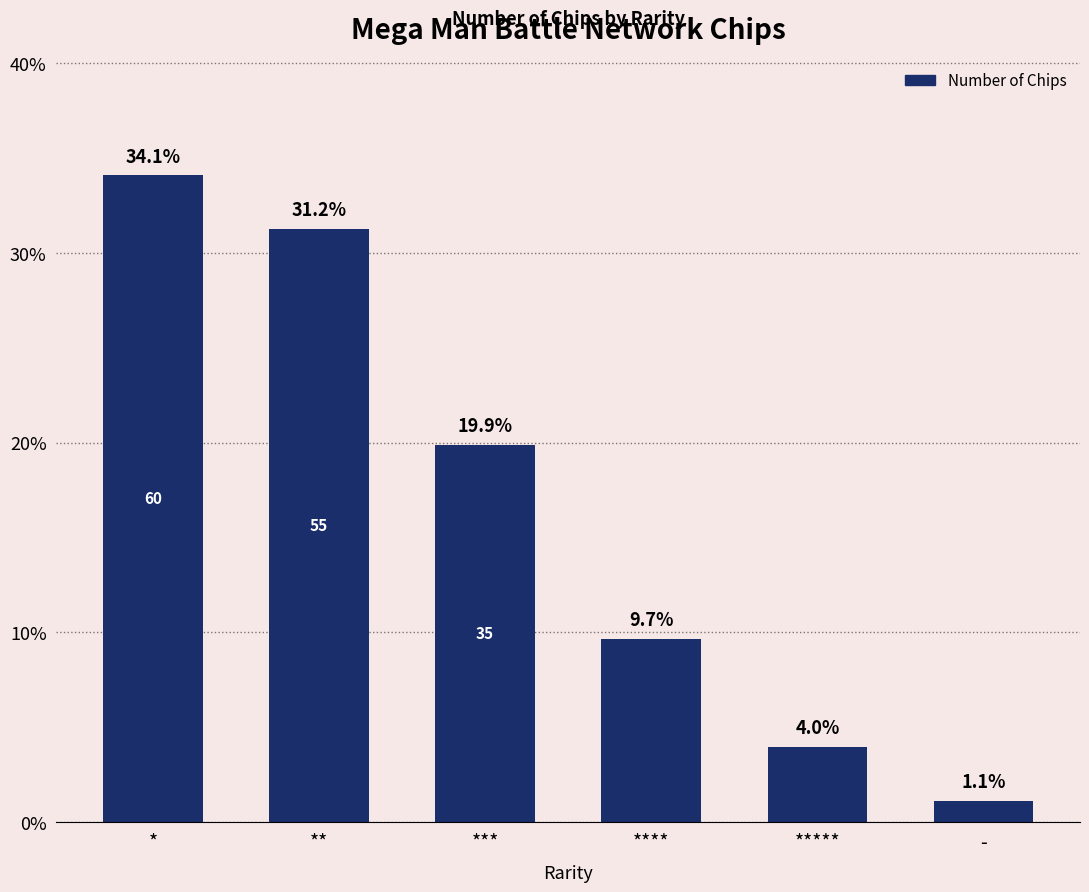

At which label does the data first exceed 19?

*